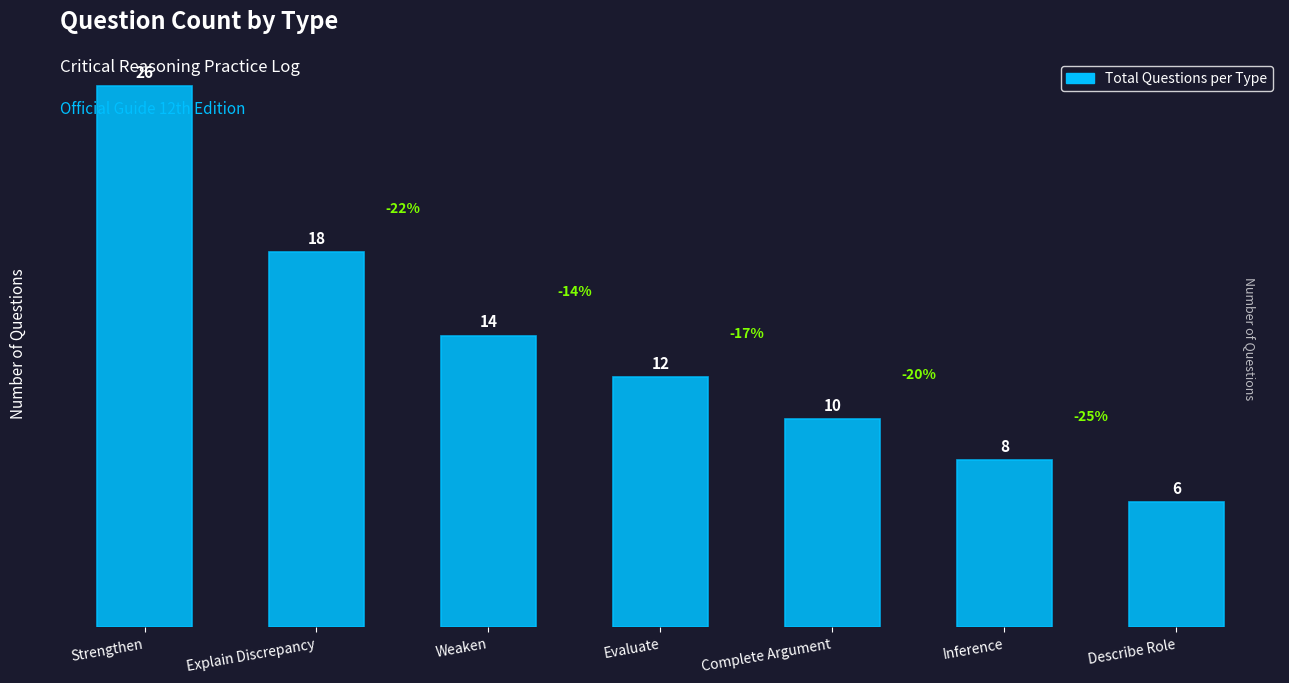

The chart shows a value of 6 at Describe Role. True or false?

True